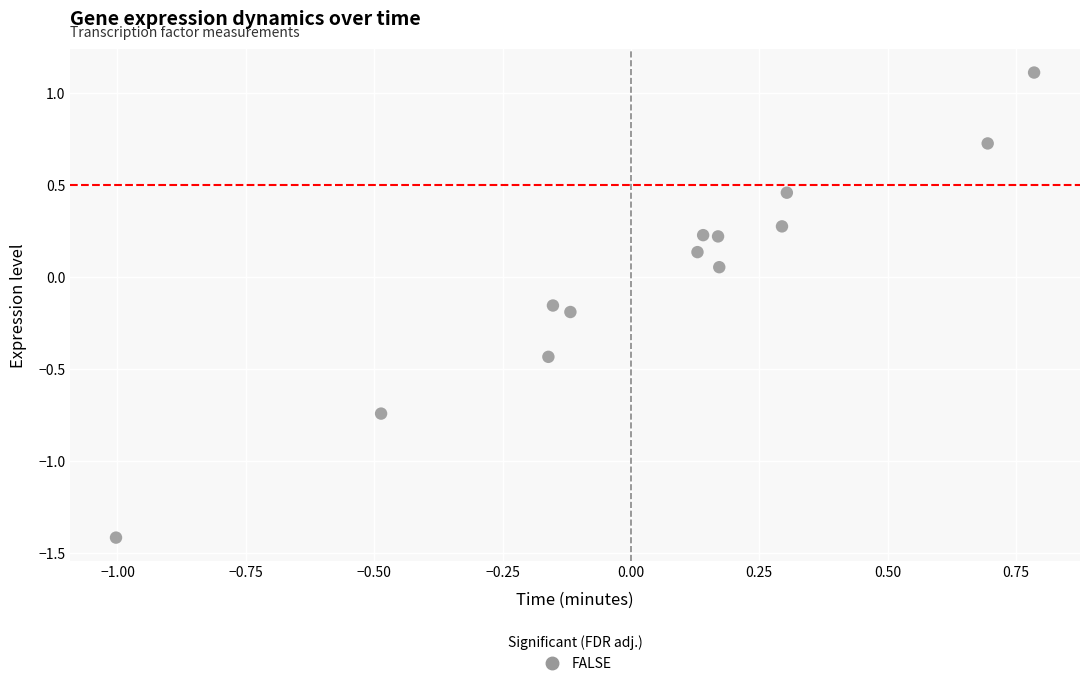

What is the range of Y values (max minus min)?

2.5